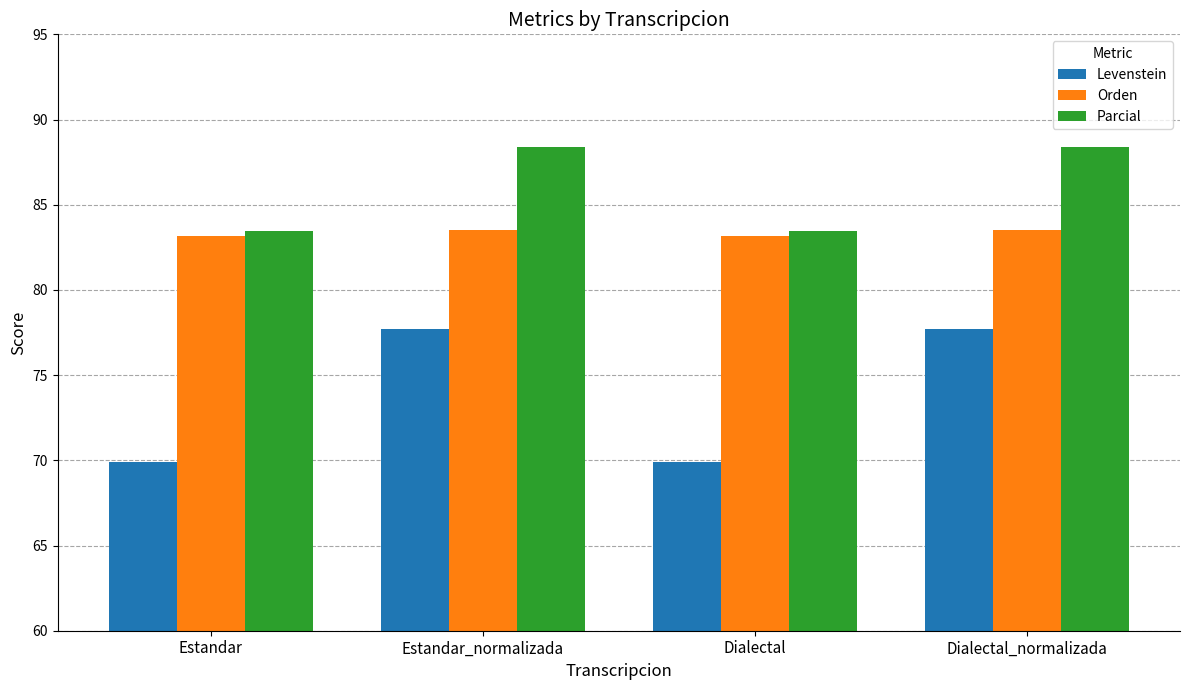

What position from the right is Dialectal_normalizada?

1